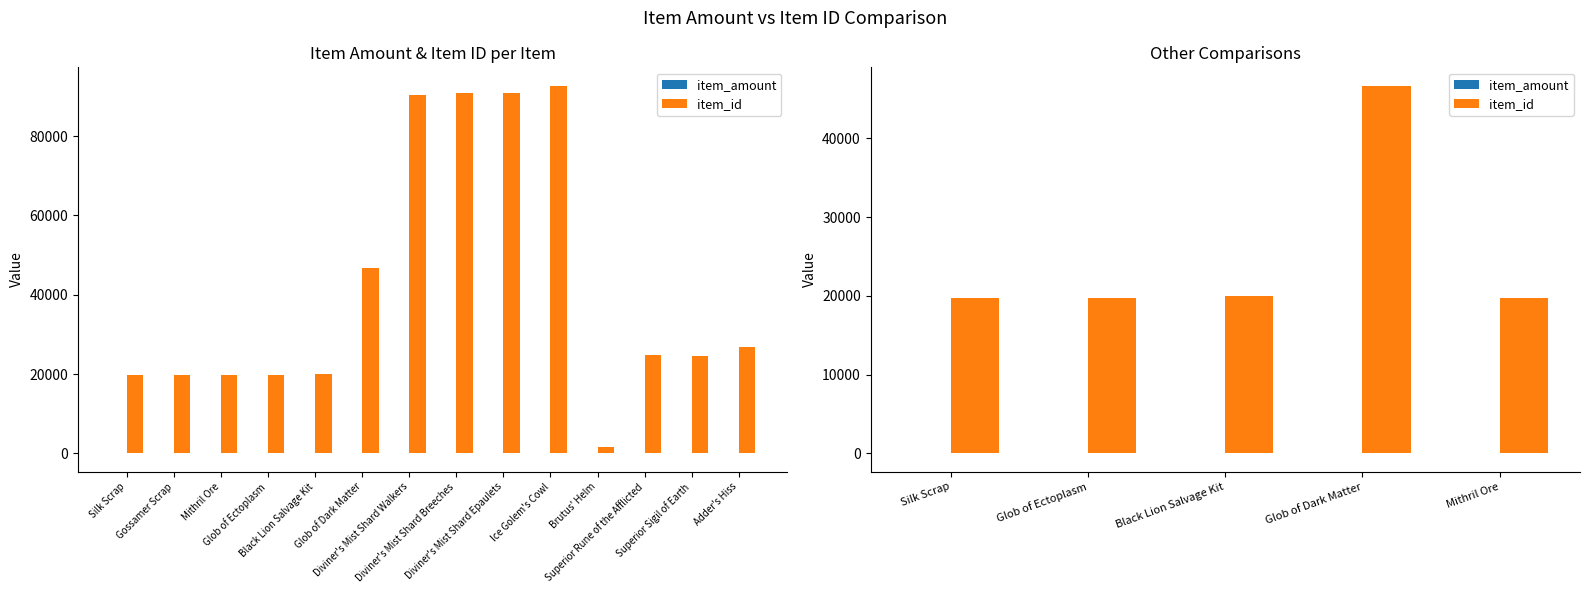

Which series has the largest range (max minus min)?

item_id